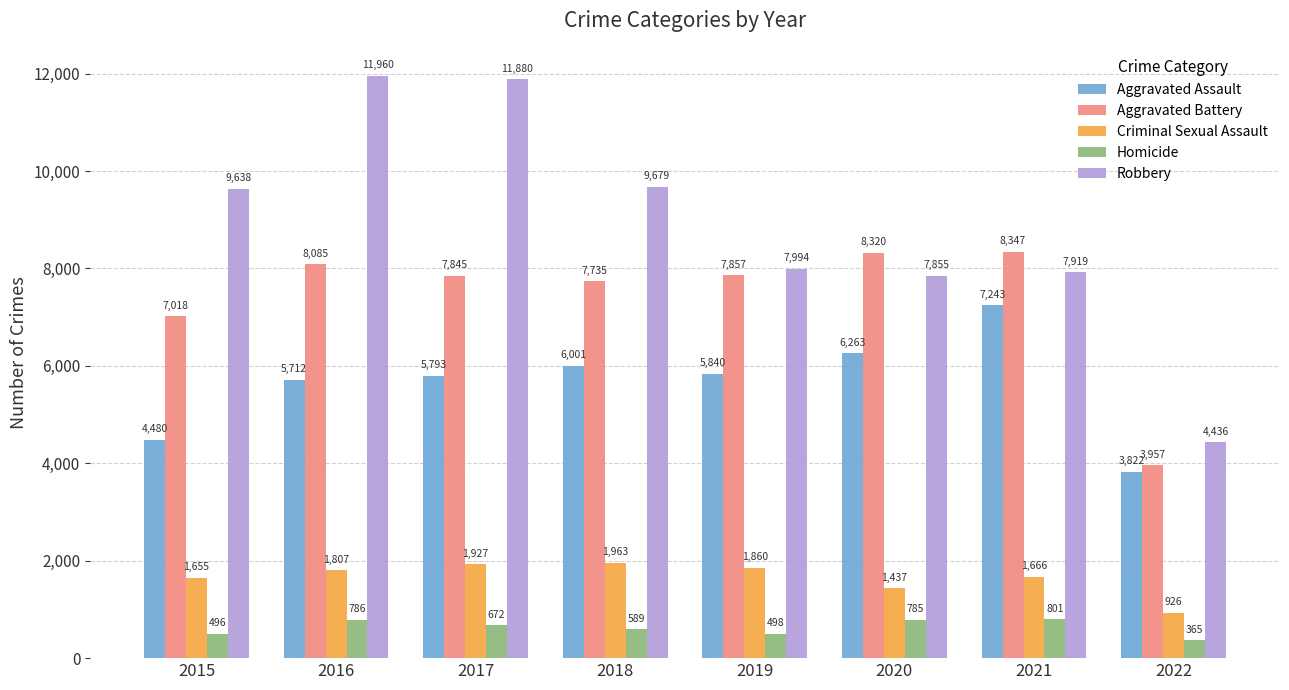

What is the difference between the Criminal Sexual Assault values at 2021 and 2020?

229